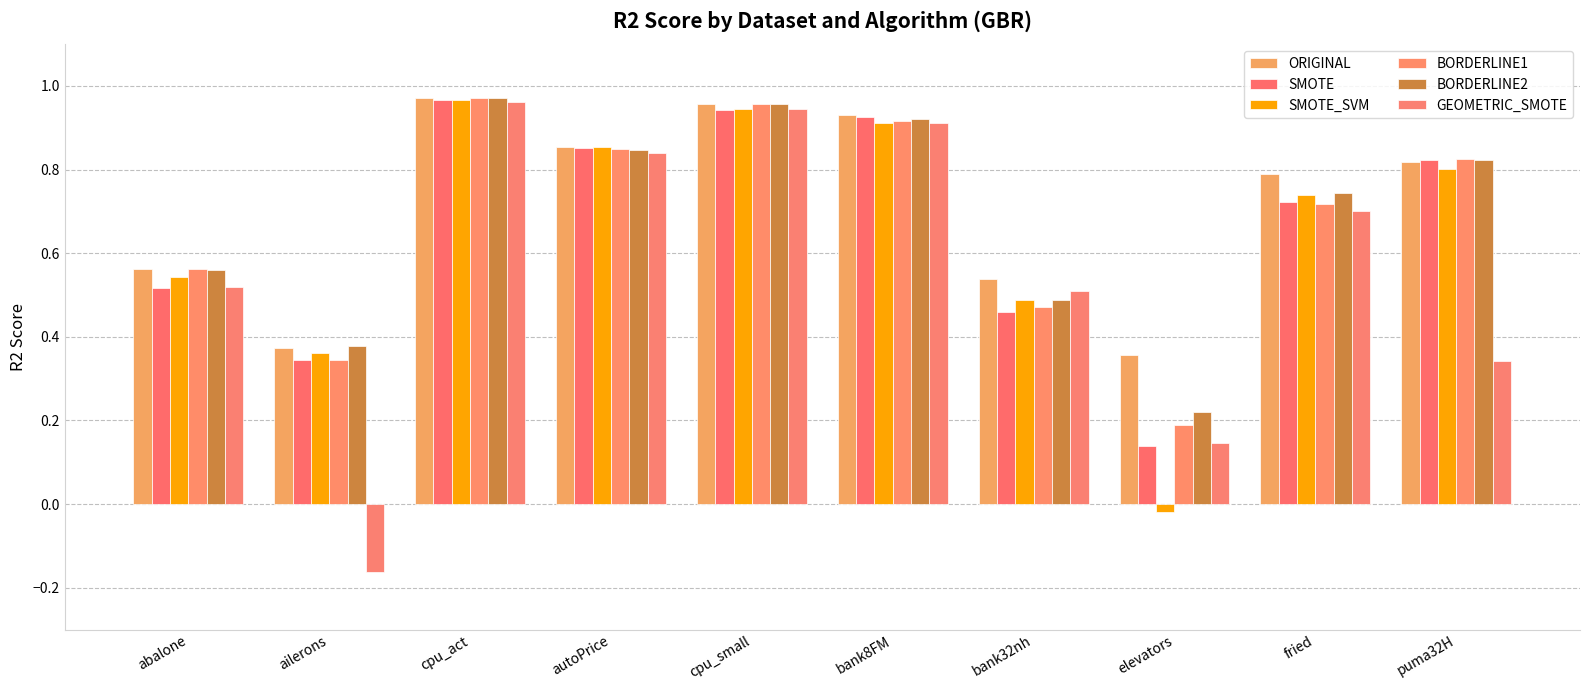

What is the smallest value displayed?

-0.2